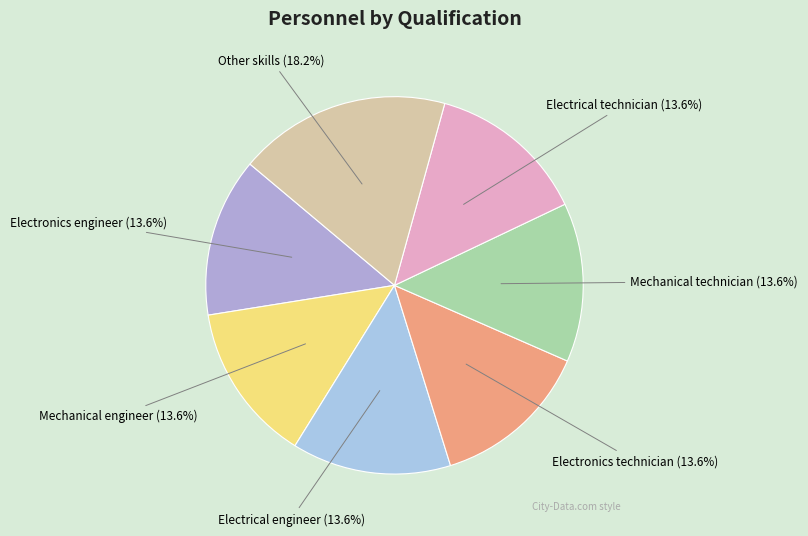

What is the largest slice in the pie chart?

Other skills